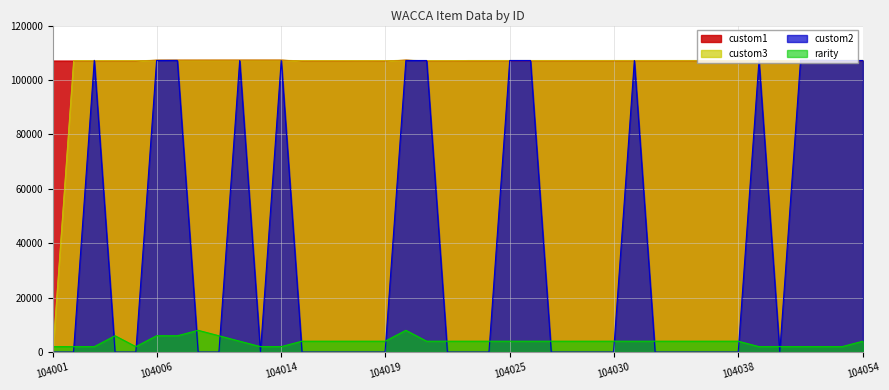

At 104035, list the series in order from smallest to largest.

custom2, rarity, custom1, custom3